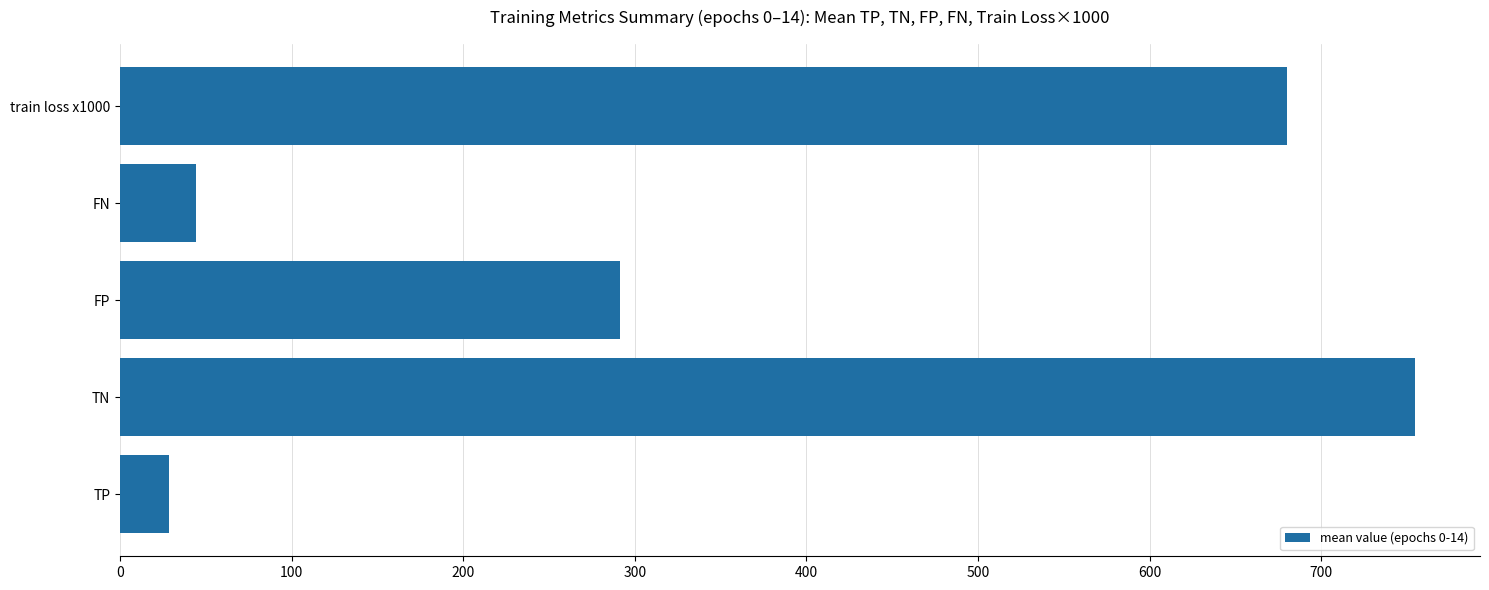

True or false: the data shows 291.3 at FP.

True